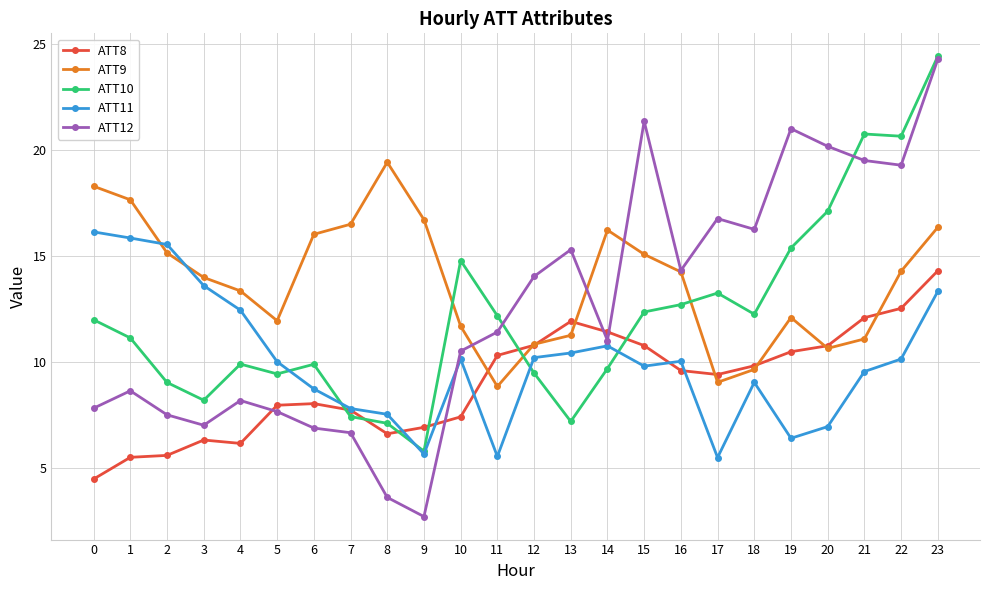

Does the chart have visible grid lines?

Yes